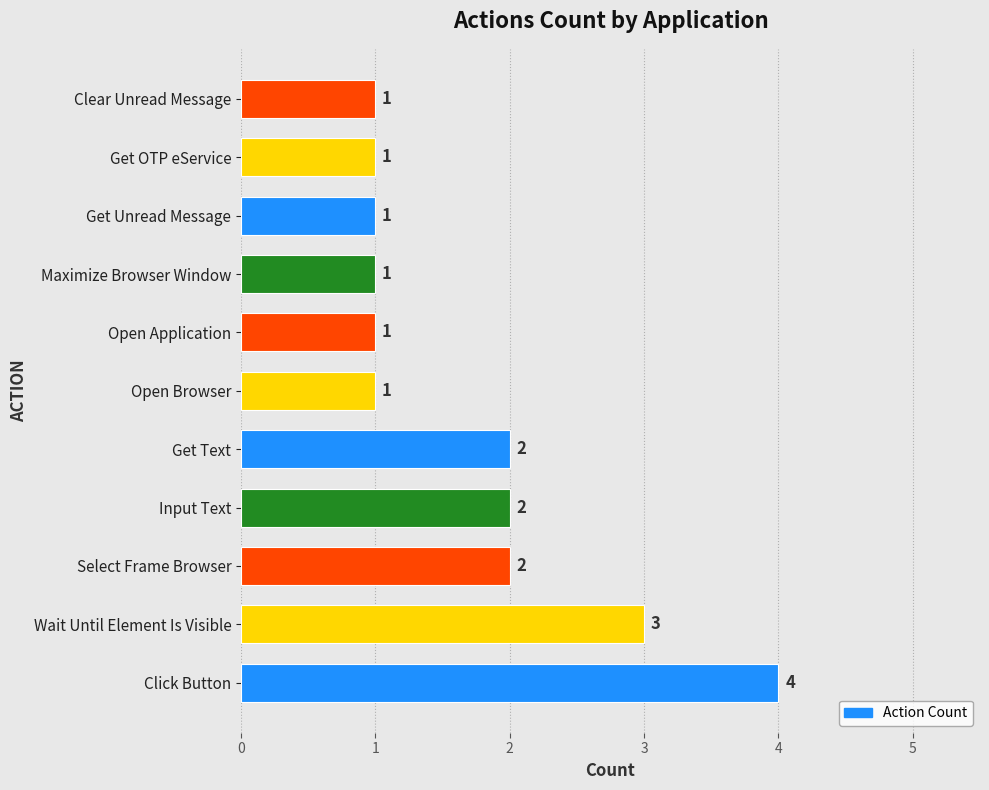

Count the number of categories in the chart.

11